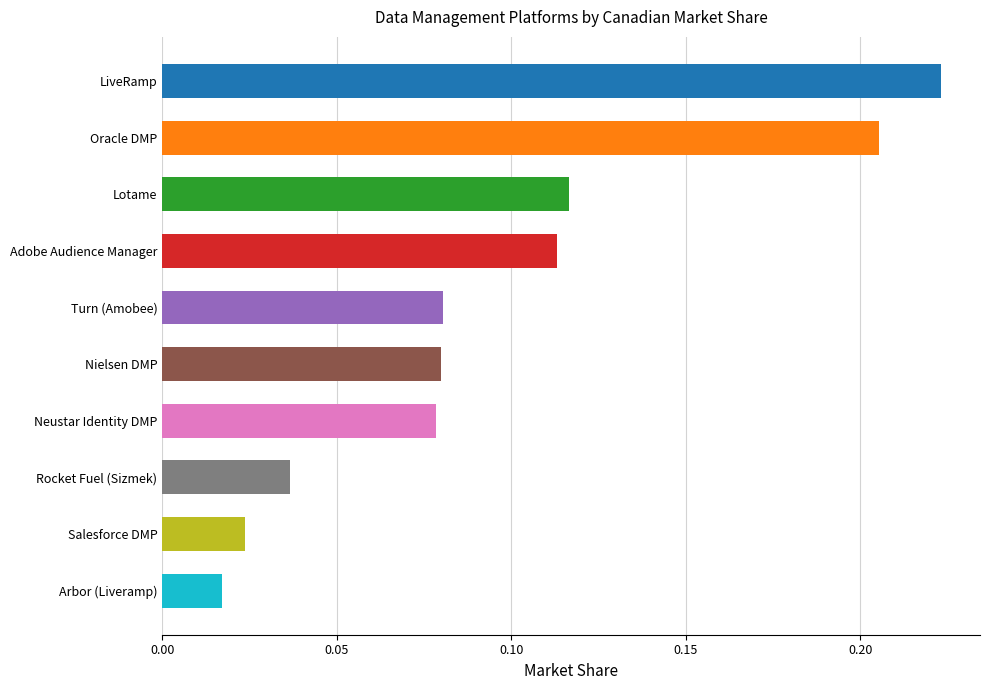

Where is the data nearest to the value 0?

Arbor (Liveramp)